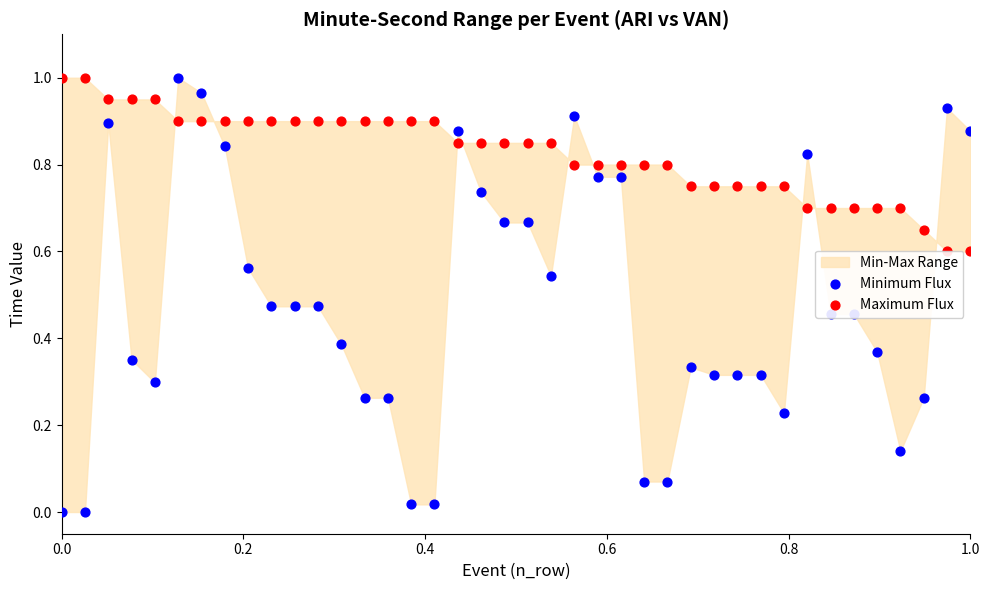

At how many categories does at least one series exceed 0?

40